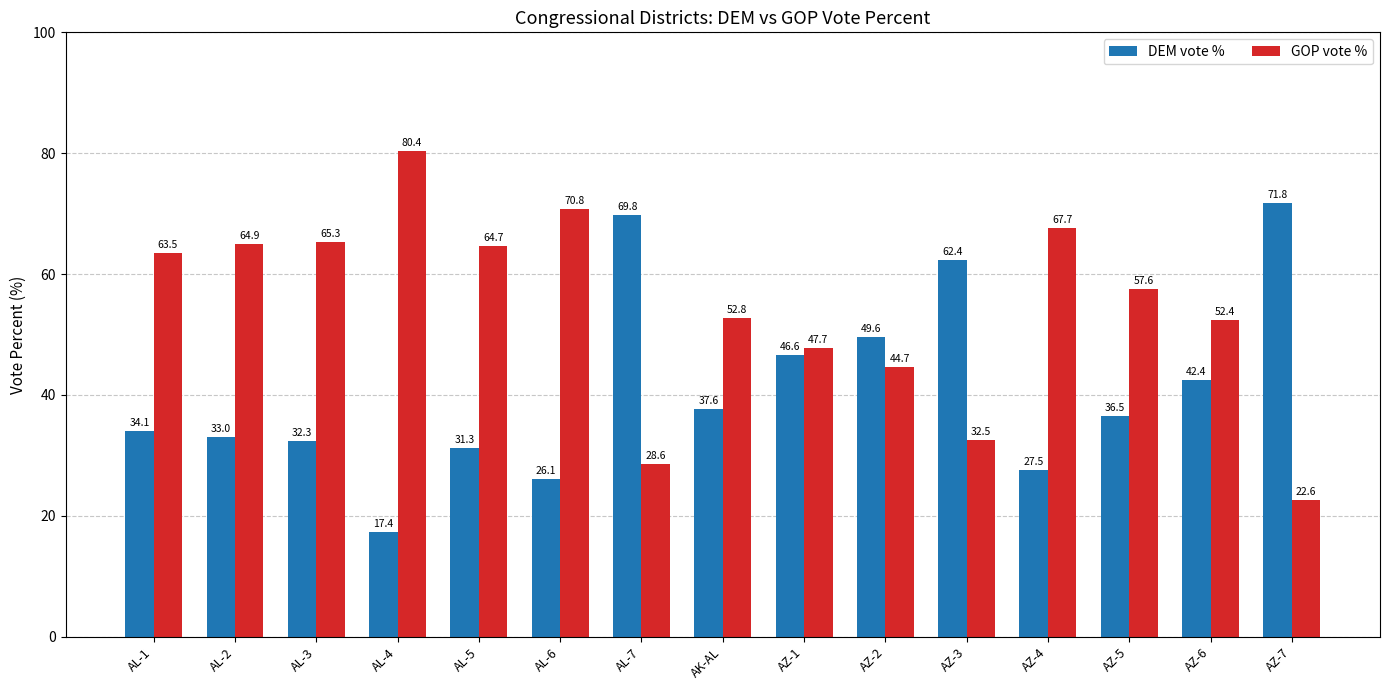

At how many categories does at least one series exceed 23?

15